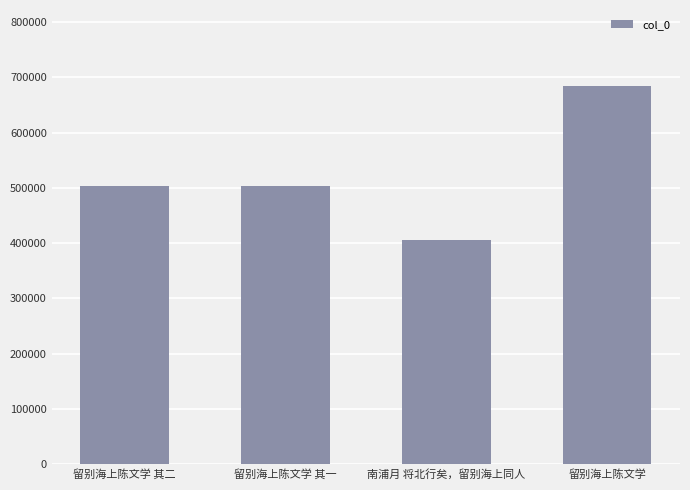

What is the value of the 2nd bar from the left?

503343